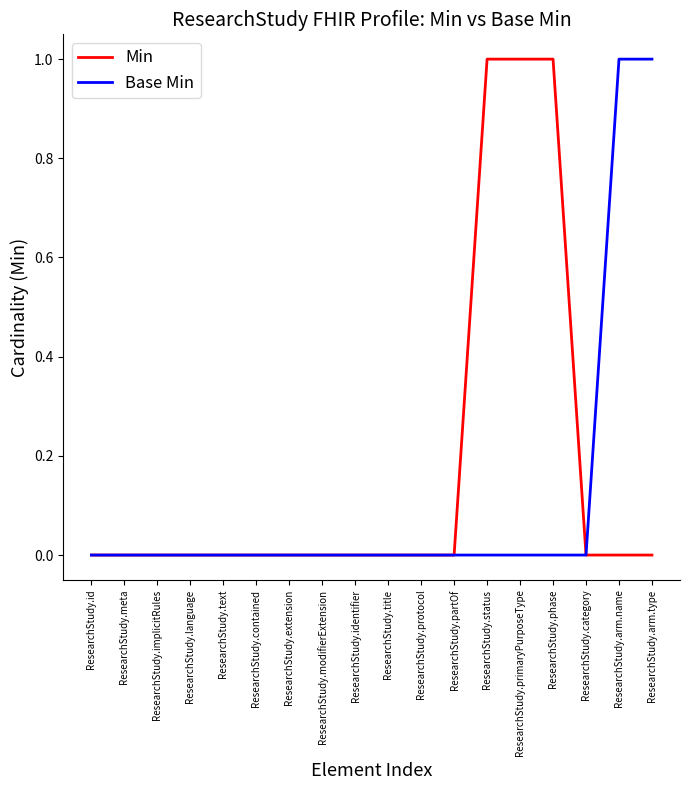

Between ResearchStudy.meta and ResearchStudy.arm.name, which series saw the biggest shift?

Base Min